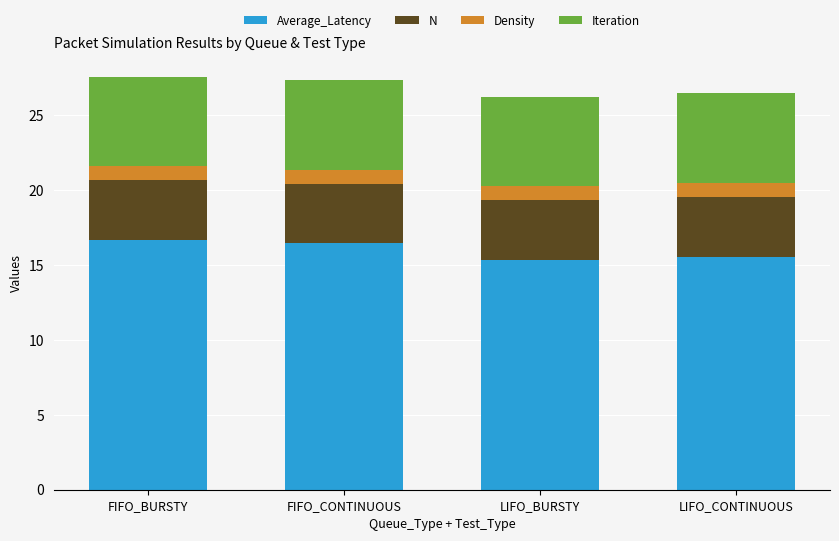

The value of Average_Latency at LIFO_BURSTY is 9.8. True or false?

False